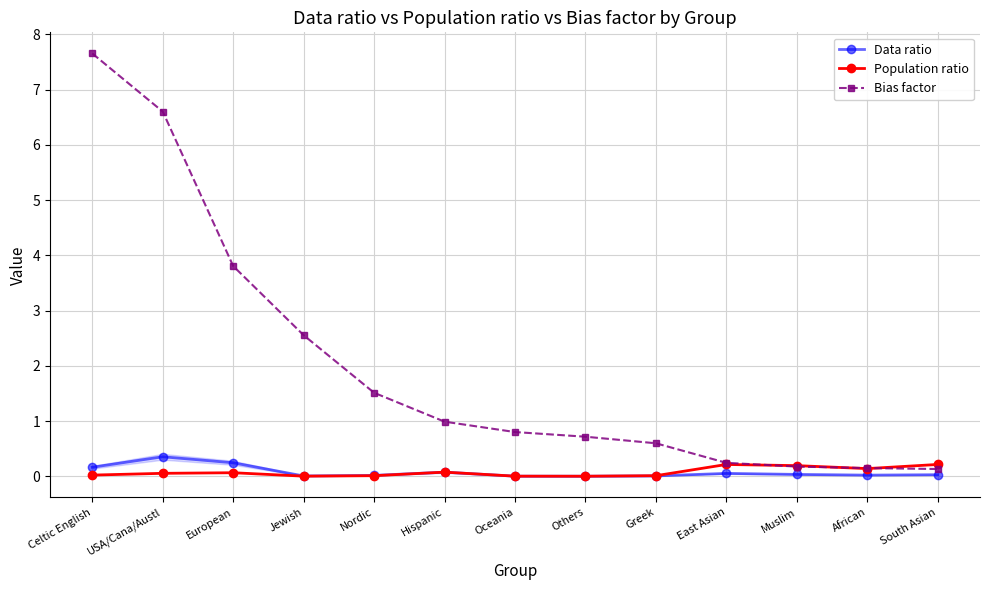

Which series ends up on top after the final intersection of Data ratio and Population ratio?

Population ratio